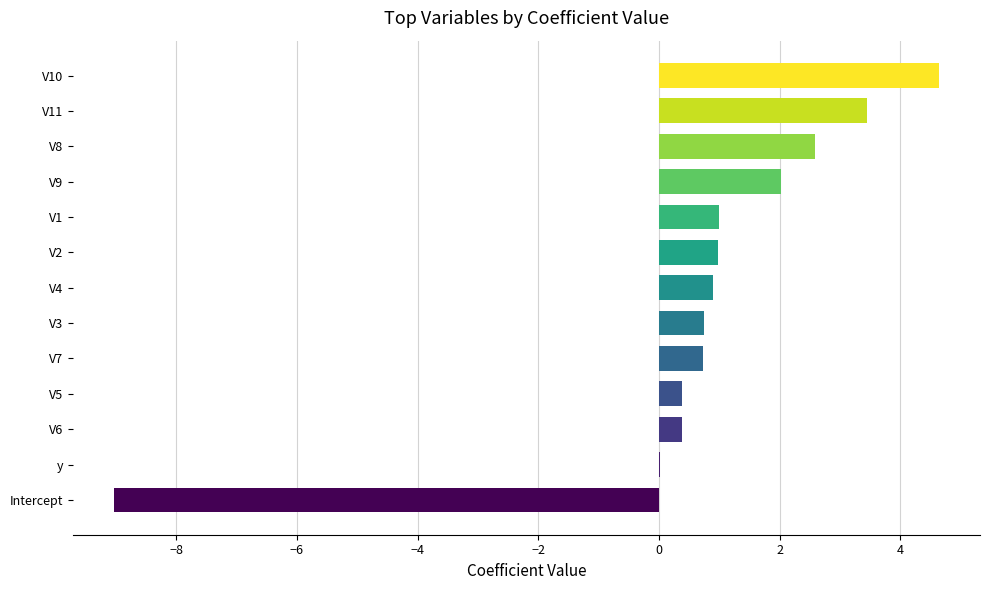

How many data points does each series have?

13